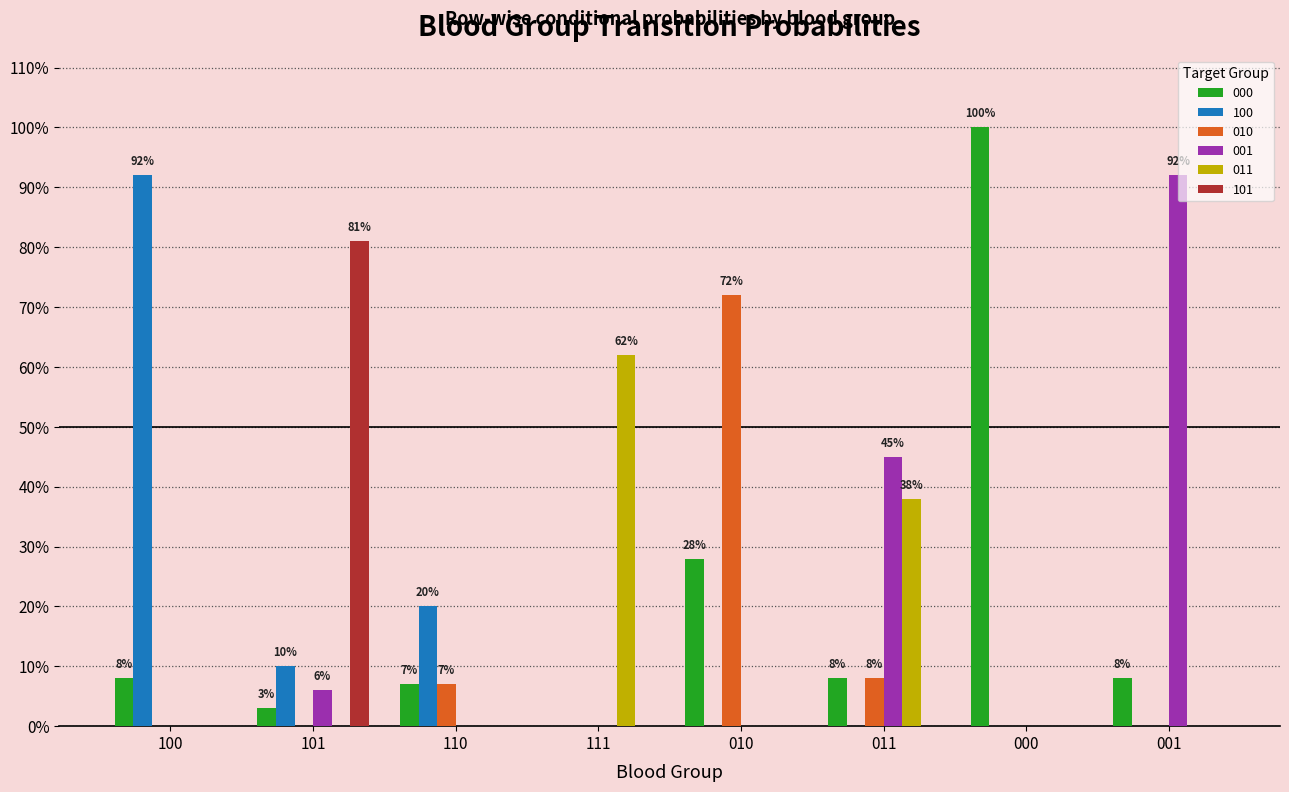

Reading left to right, list all the values displayed in this chart.

000: 100=0.1	101=0.0	110=0.1	111=0.0	010=0.3	011=0.1	000=1.0	001=0.1
100: 100=0.9	101=0.1	110=0.2	111=0.0	010=0.0	011=0.0	000=0.0	001=0.0
010: 100=0.0	101=0.0	110=0.1	111=0.0	010=0.7	011=0.1	000=0.0	001=0.0
001: 100=0.0	101=0.1	110=0.0	111=0.0	010=0.0	011=0.5	000=0.0	001=0.9
011: 100=0.0	101=0.0	110=0.0	111=0.6	010=0.0	011=0.4	000=0.0	001=0.0
101: 100=0.0	101=0.8	110=0.0	111=0.0	010=0.0	011=0.0	000=0.0	001=0.0